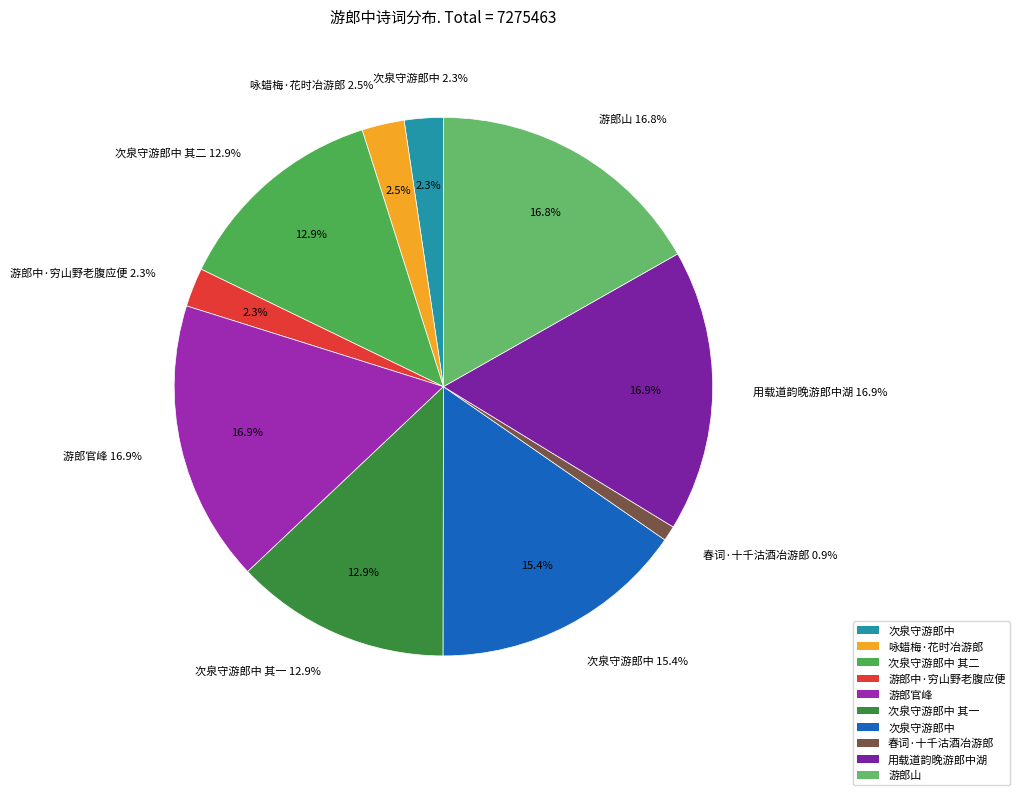

Is there a majority slice in this chart?

No